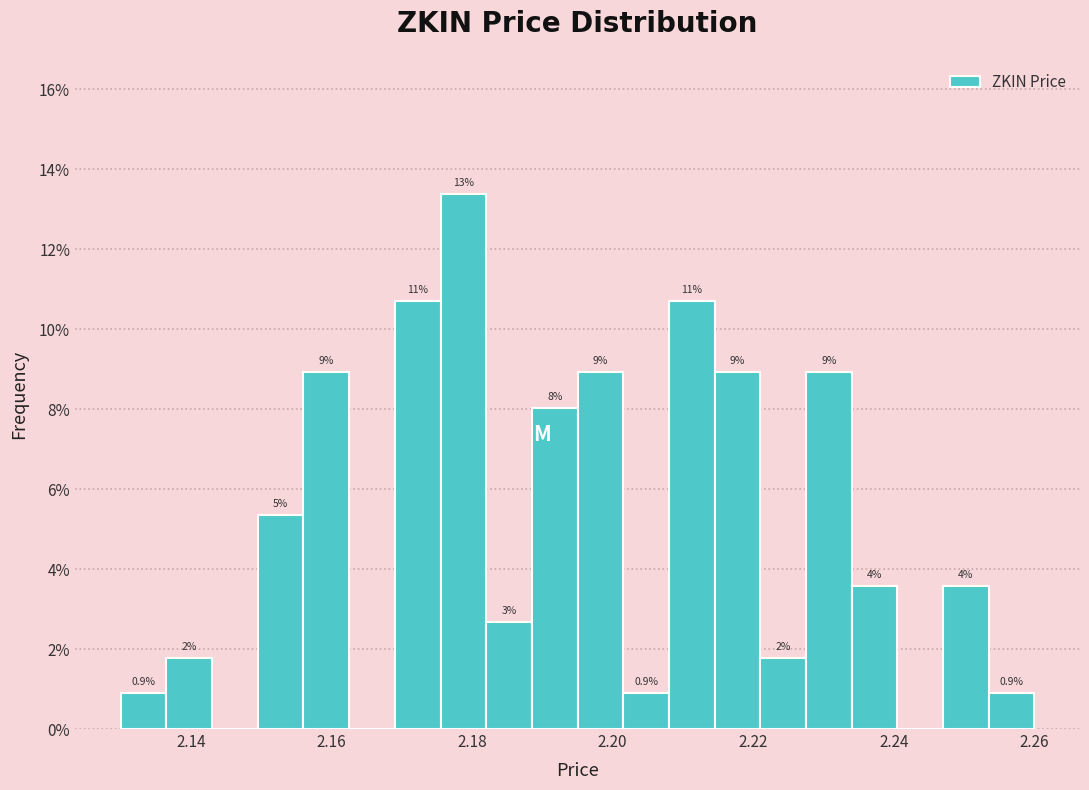

Around what value on the x-axis is the tallest bar? Give the approximate position of its centre, as read against the axis.

2.178